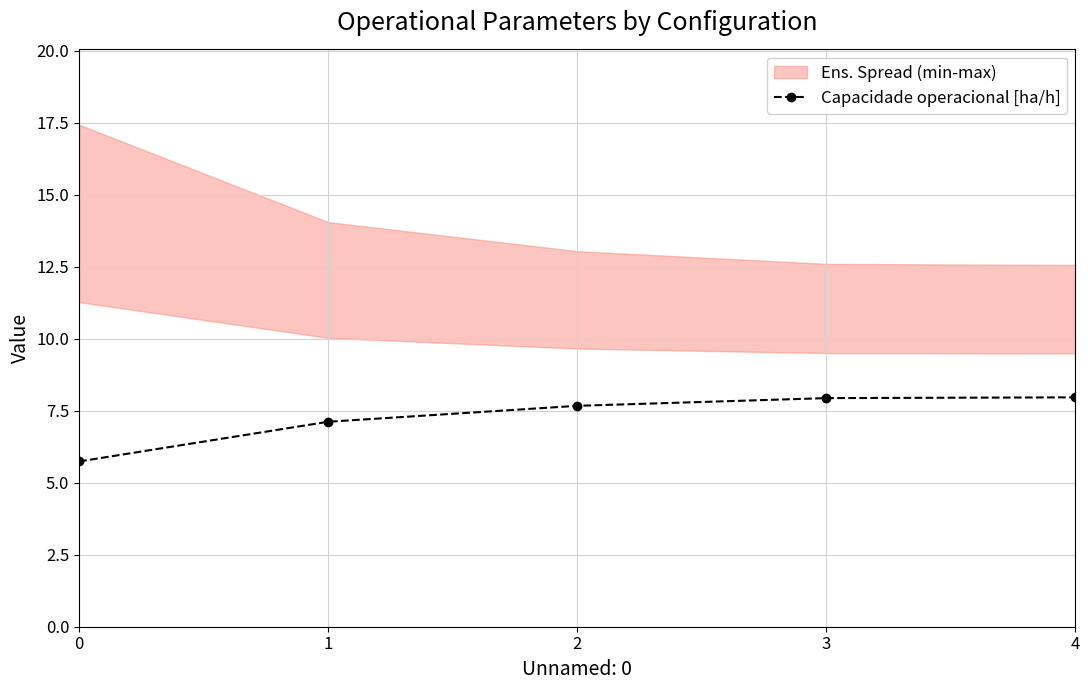

True or false: the data shows 7.7 at 2.

True